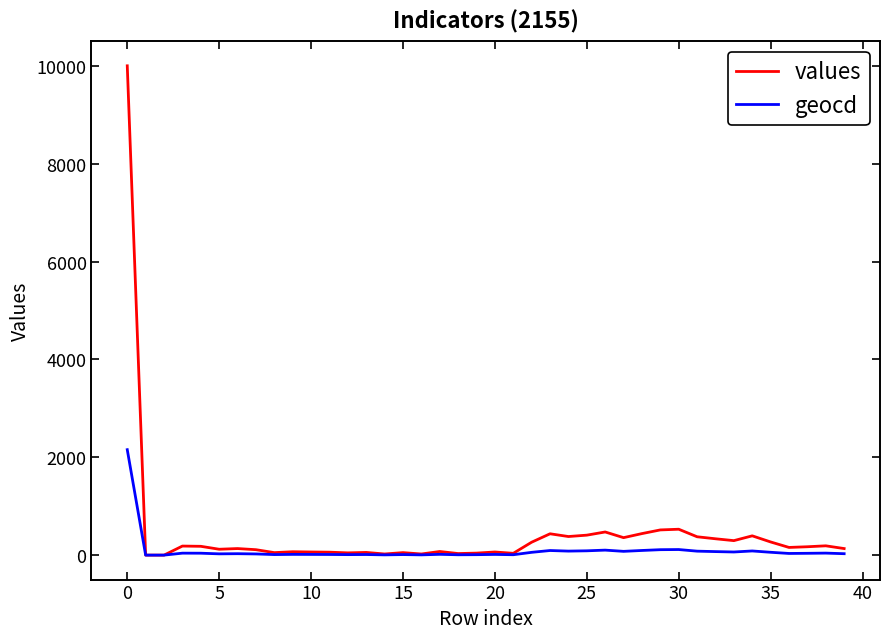

What is the highest value of the geocd series?

2155